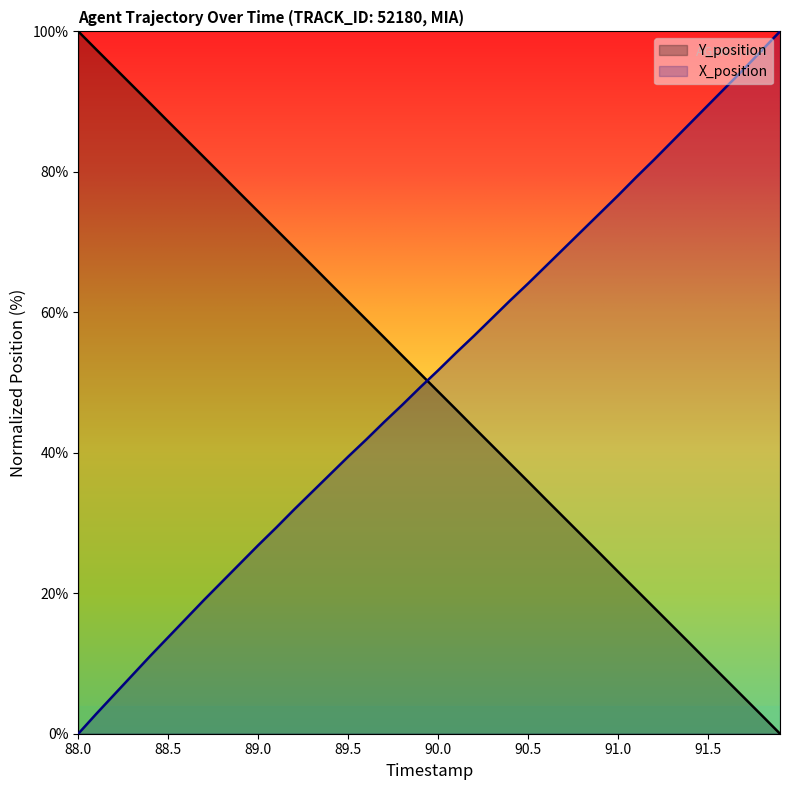

How many lines are shown in the chart?

2